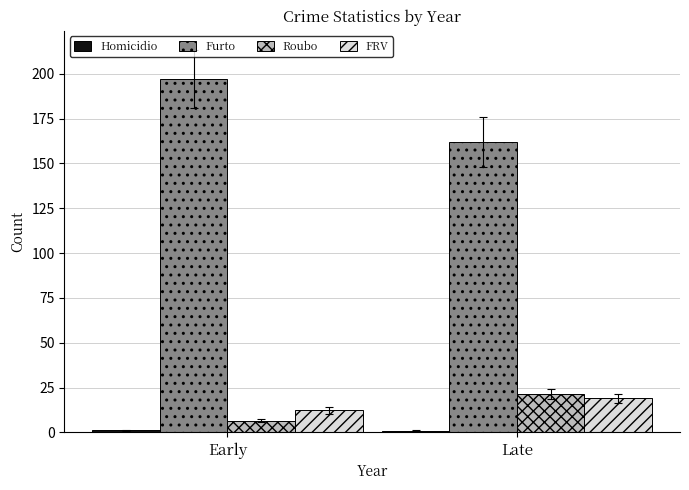

What position from the right is Late?

1